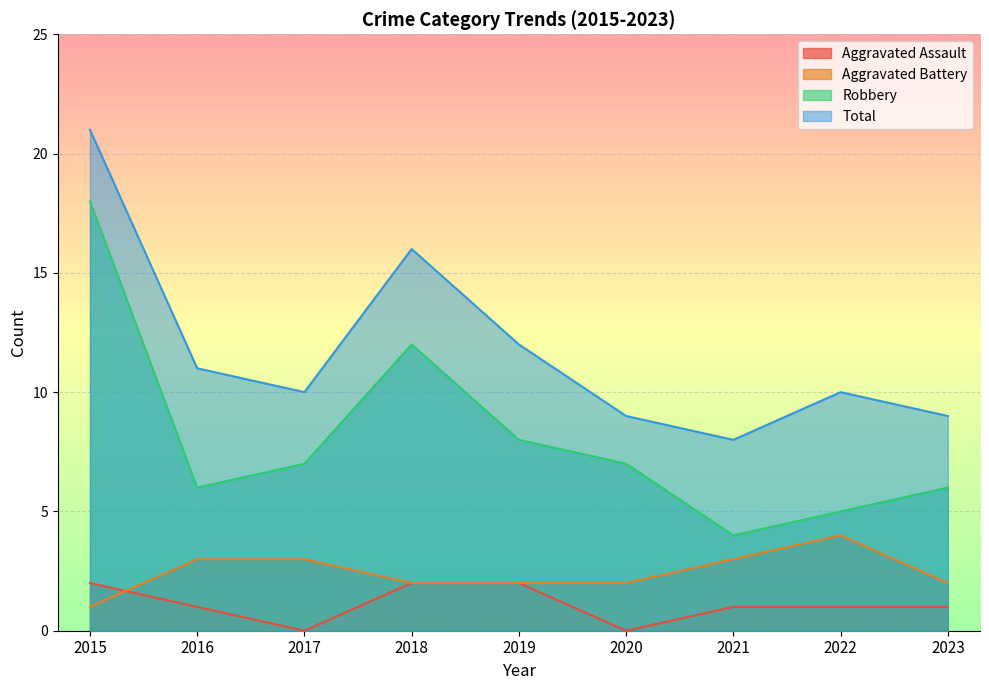

Reading right to left, what are all the values shown in this chart?

Aggravated Assault: 1	1	1	0	2	2	0	1	2
Aggravated Battery: 2	4	3	2	2	2	3	3	1
Robbery: 6	5	4	7	8	12	7	6	18
Total: 9	10	8	9	12	16	10	11	21